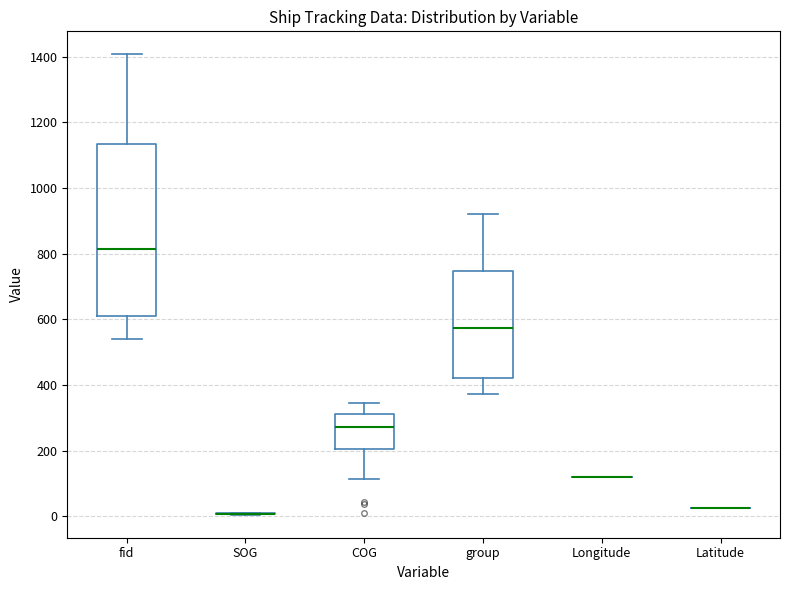

Where does the median line of the box for COG sit on the y-axis? The values are not printed on the chart, so give them approximately, as read against the axis.

280